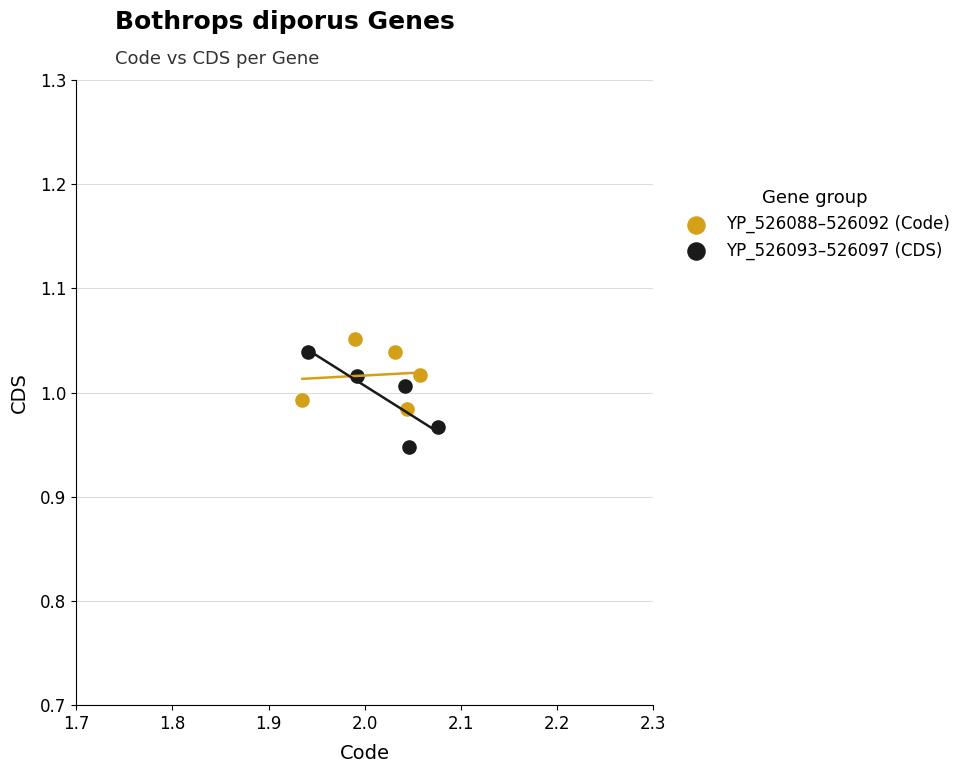

Which series contains the highest Y value?

YP_526088–526092 (Code)